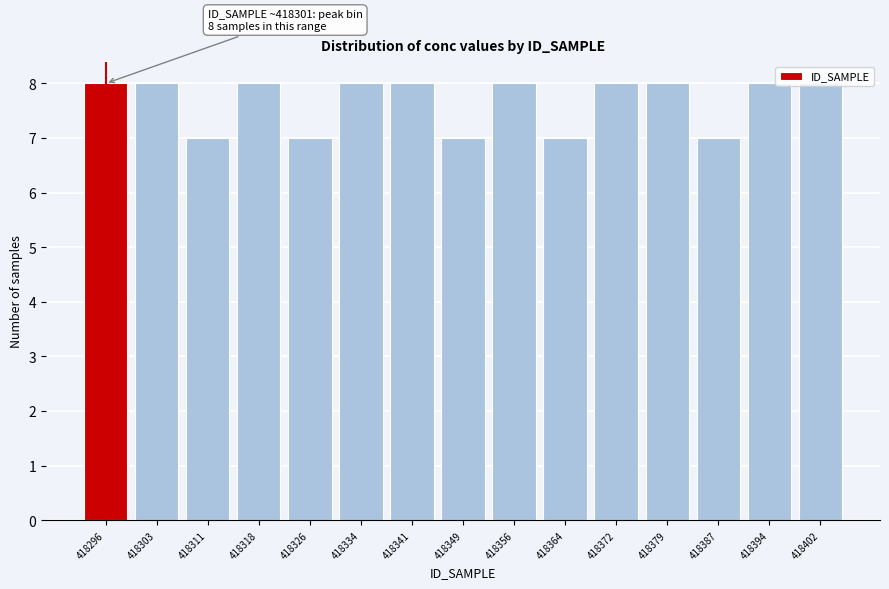

Is it true that the value at 418379 is 11?

False